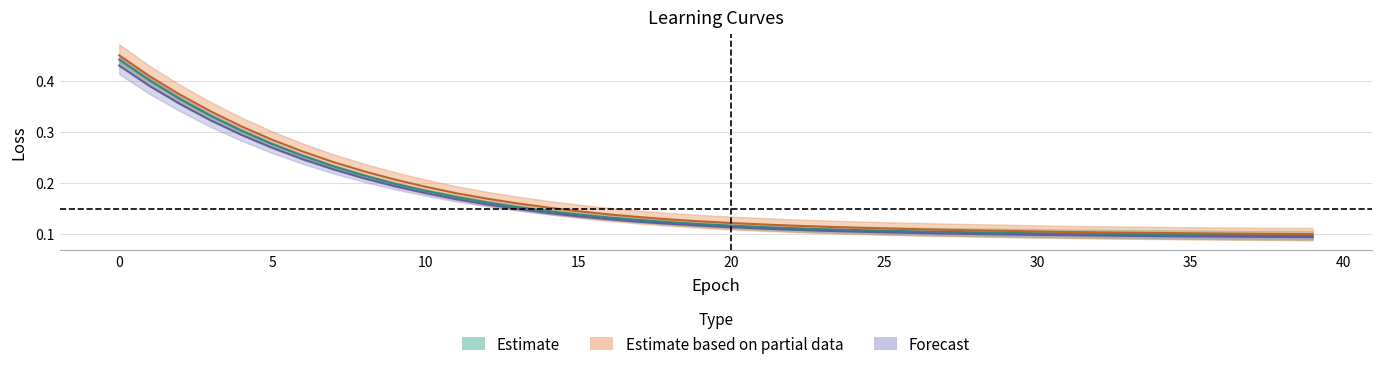

What is the sum of all learning_curve_1_train values?

6.8